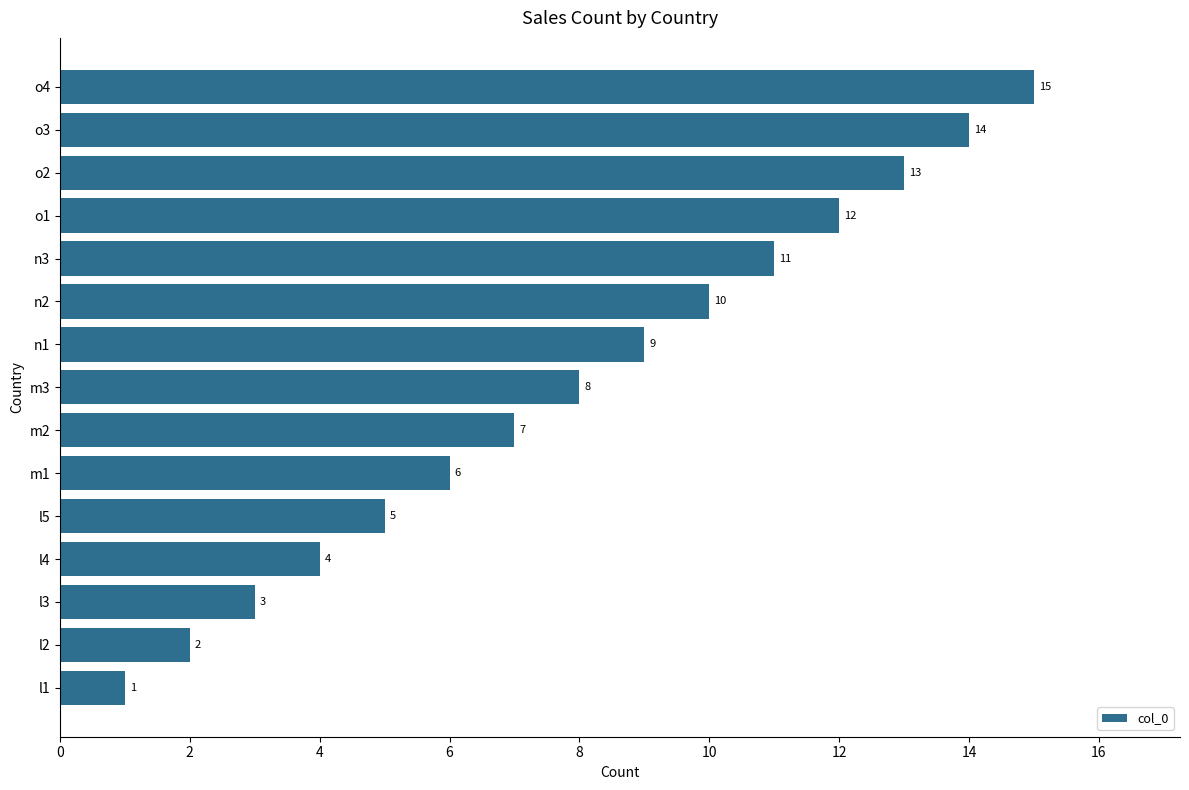

Where is the data nearest to the value 8?

m3